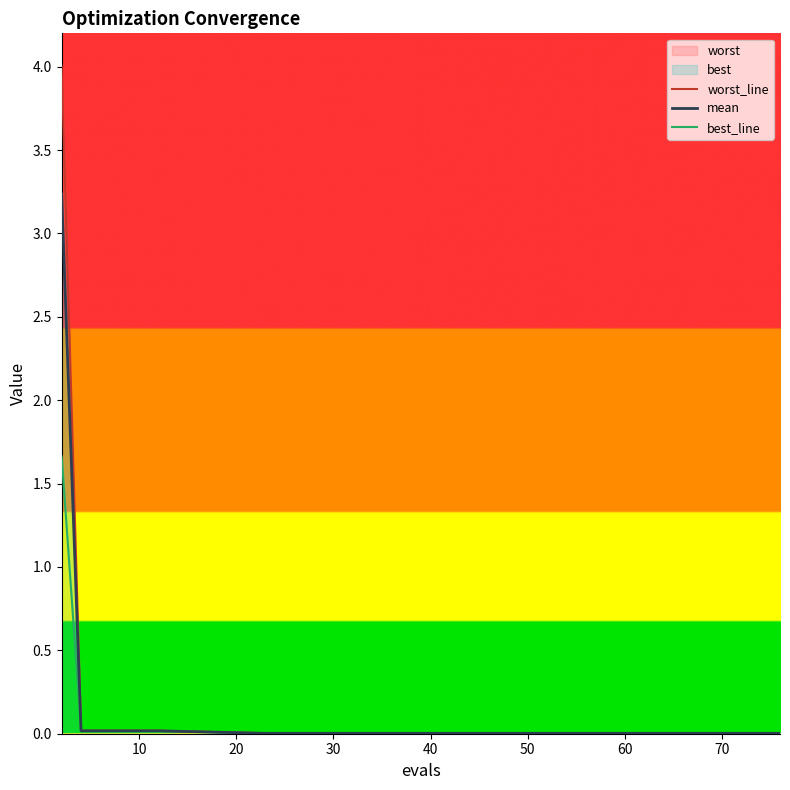

True or false: mean has a value of 0.0 at 50.

True